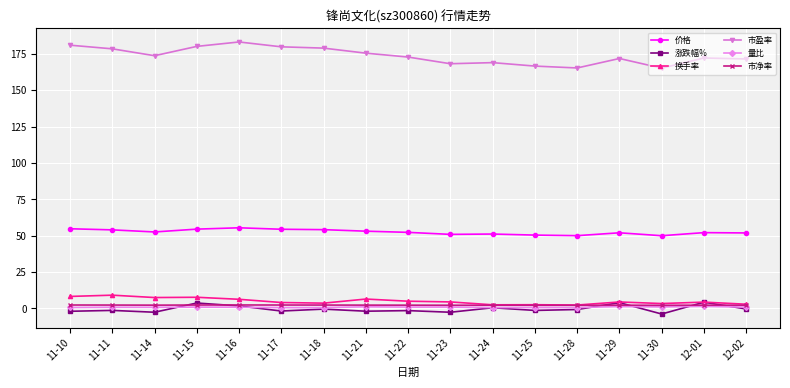

What is the total value across all series at 11-29?

235.7